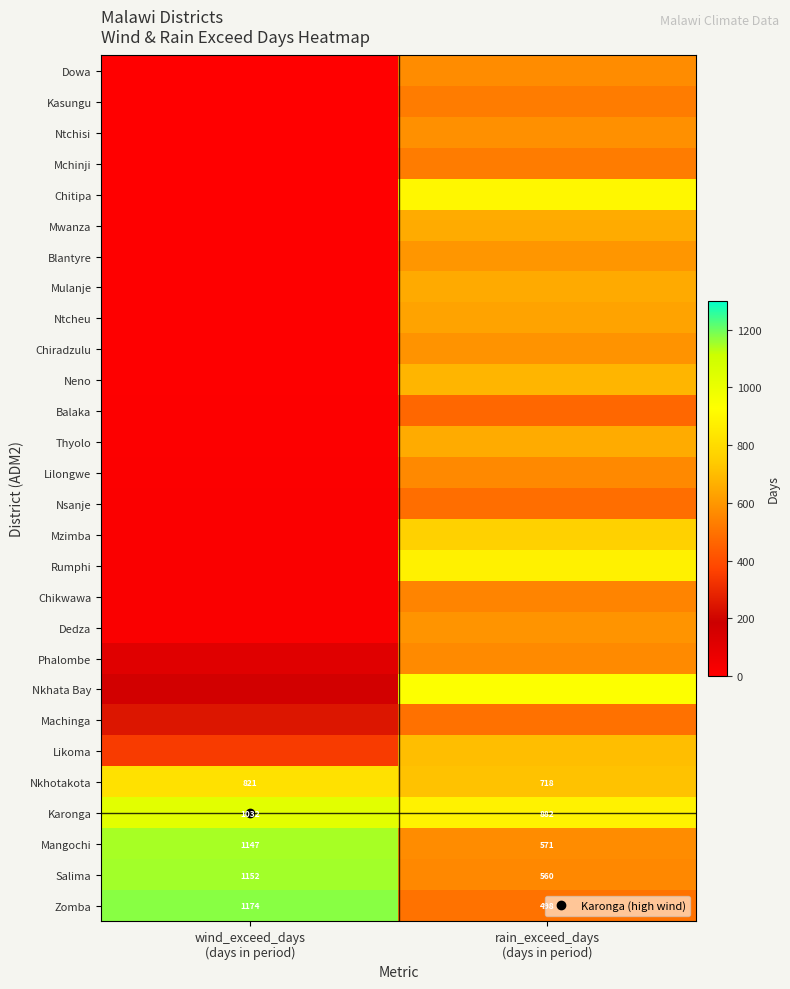

Which series has the largest range (max minus min)?

Chitipa